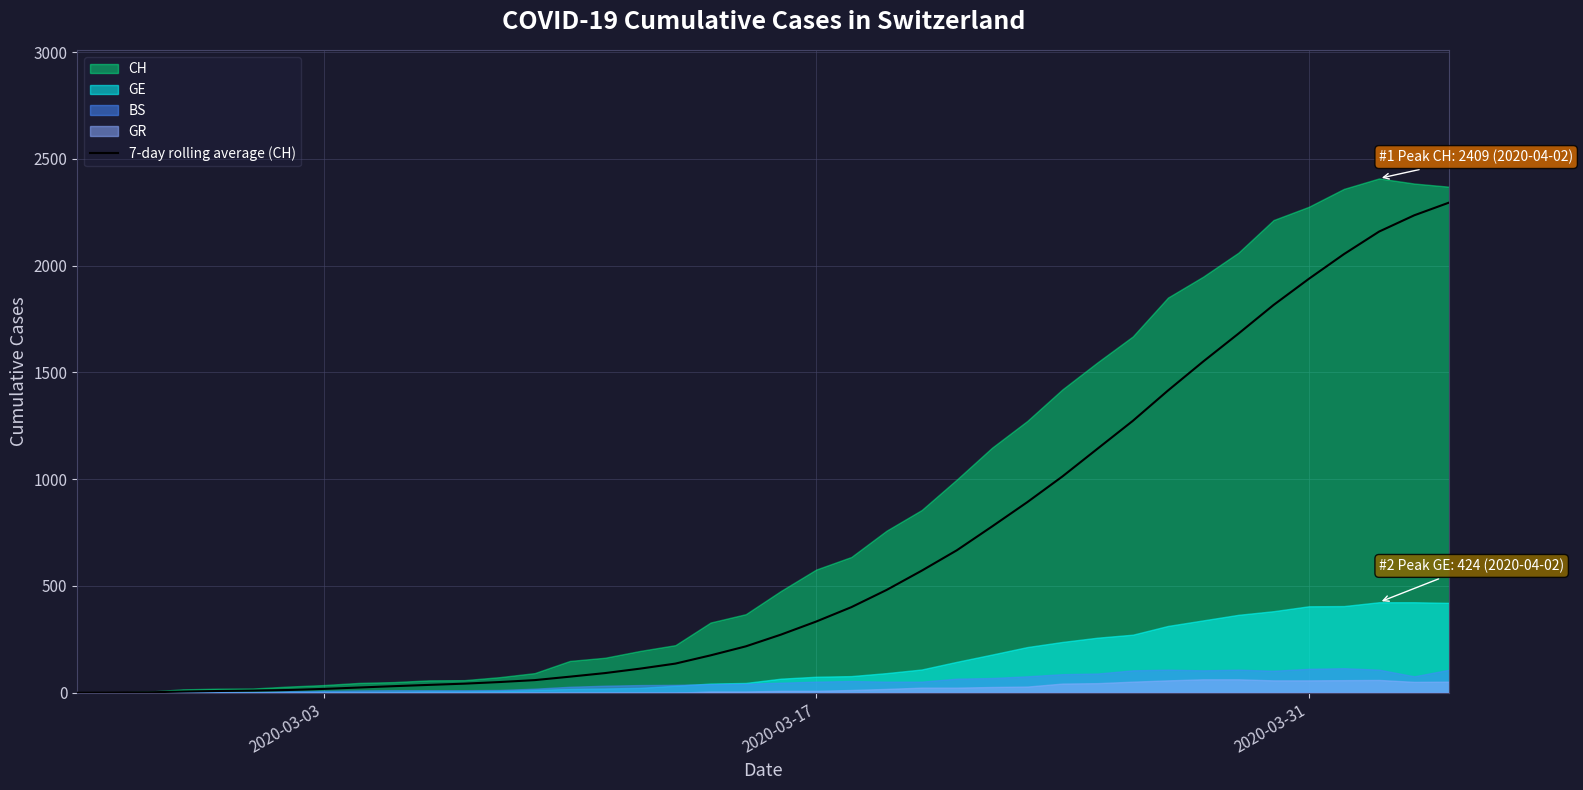

What is the highest value of the 7-day rolling average (CH) series?

2296.4